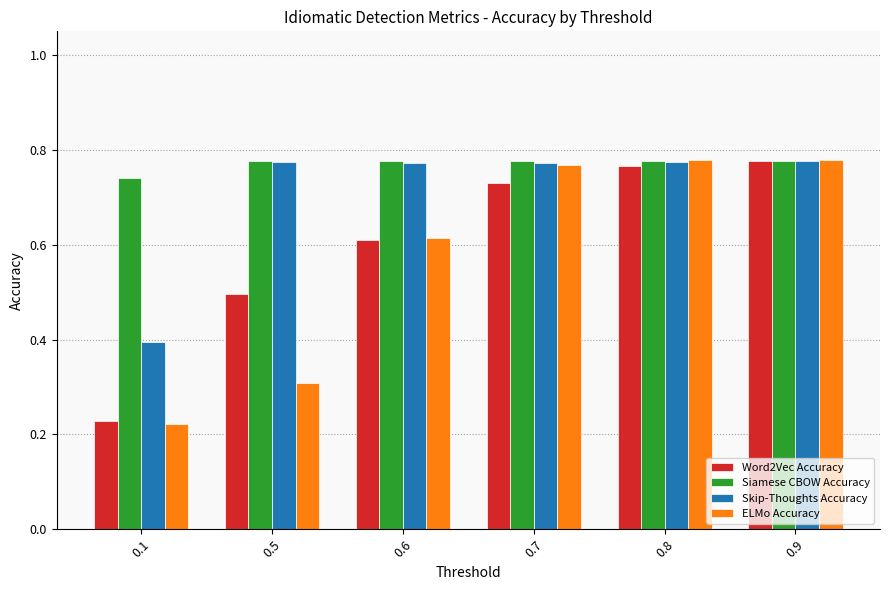

True or false: ELMo Accuracy has a value of 0.1 at 0.1.

False